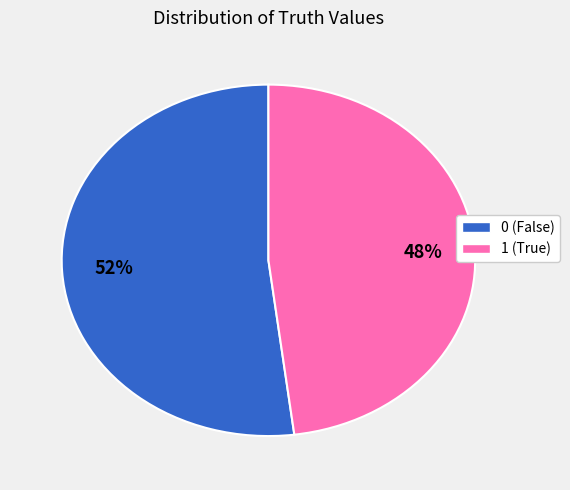

To the nearest percent, what portion does 1 represent?

48%